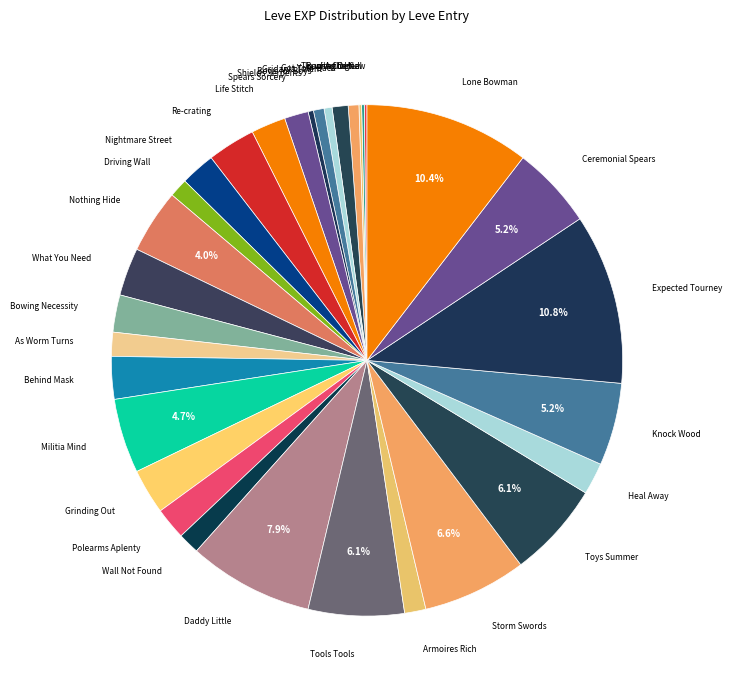

Do Grinding Out and What You Need together represent more than half of the pie?

No